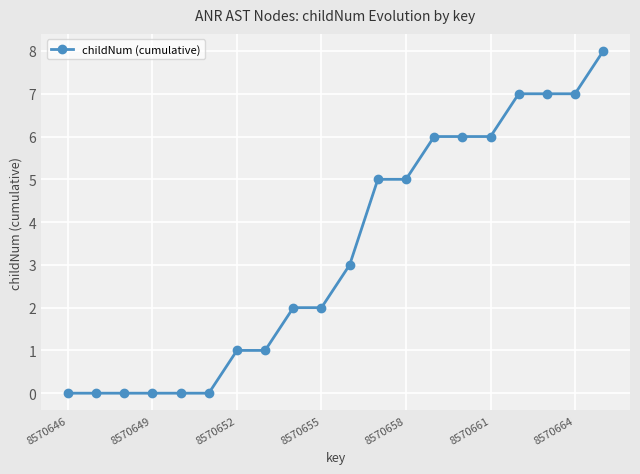

What is the value of the 19th point from the left?

7